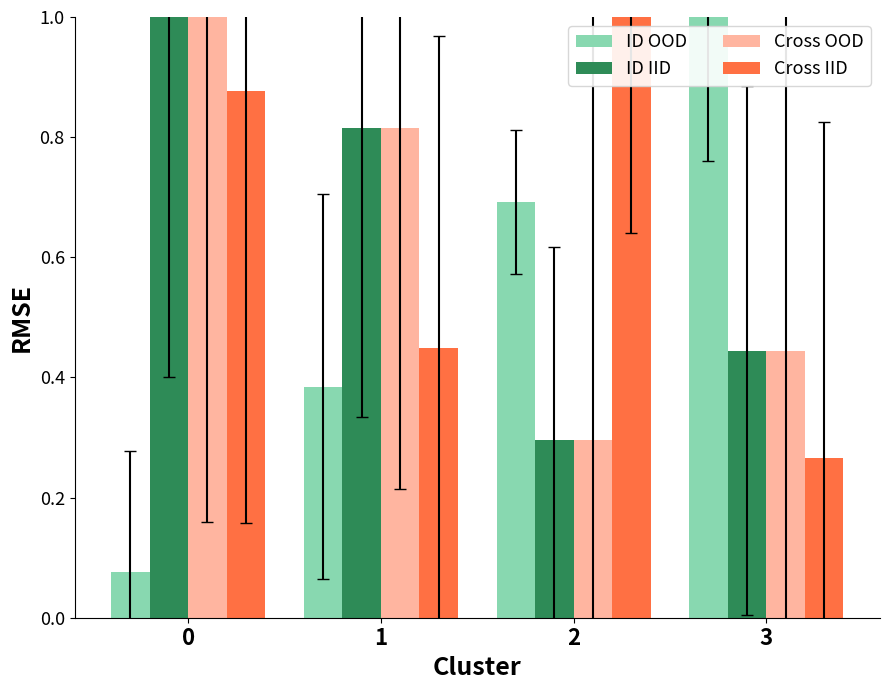

Is the value of ID OOD at 1 greater than the value of Cross IID at 2?

No